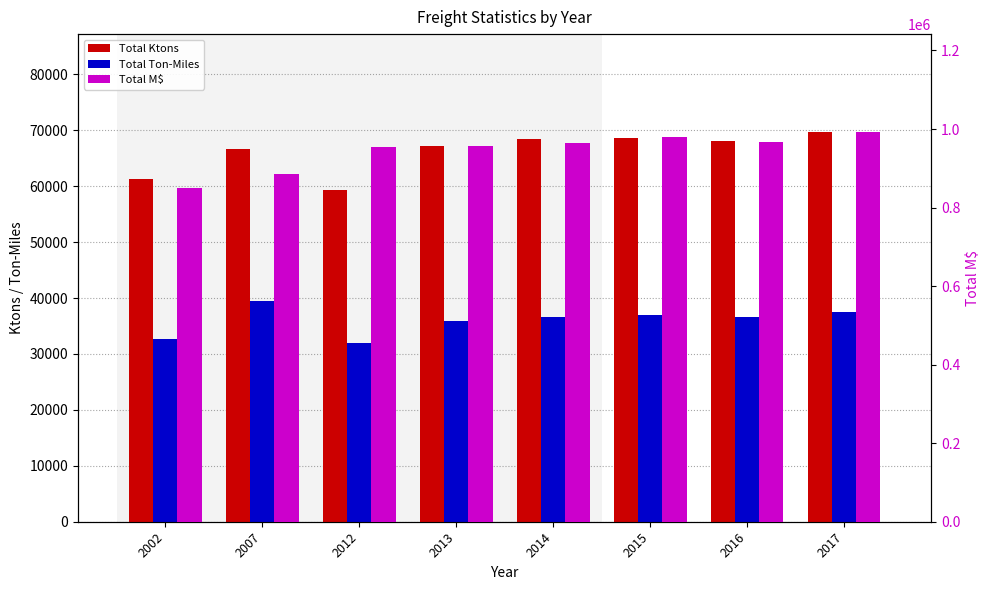

Reading right to left, what are all the values shown in this chart?

Total Ktons: 69756.5	68092.5	68609.7	68460.6	67138.7	59274.2	66639.7	61374.0
Total Ton-Miles: 37532.7	36547.6	36998.8	36621.9	35937.7	31903.0	39456.1	32721.7
Total M$: 993375.9	965994.5	980535.5	964502.2	957371.5	955037.5	886522.0	850526.2